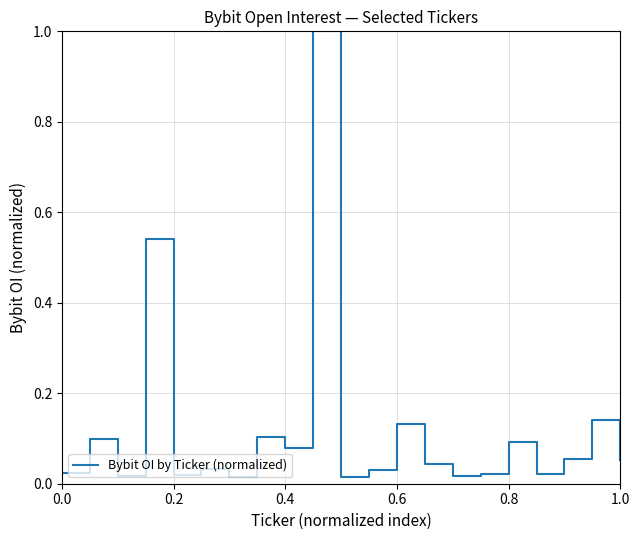

What is the difference between the maximum and minimum values?

1.0